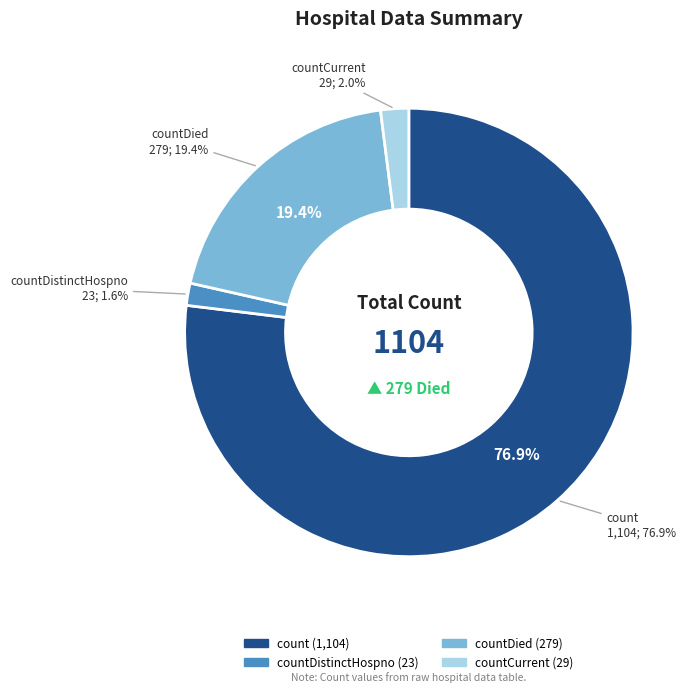

To the nearest percent, what percentage of the pie is countDied?

19%